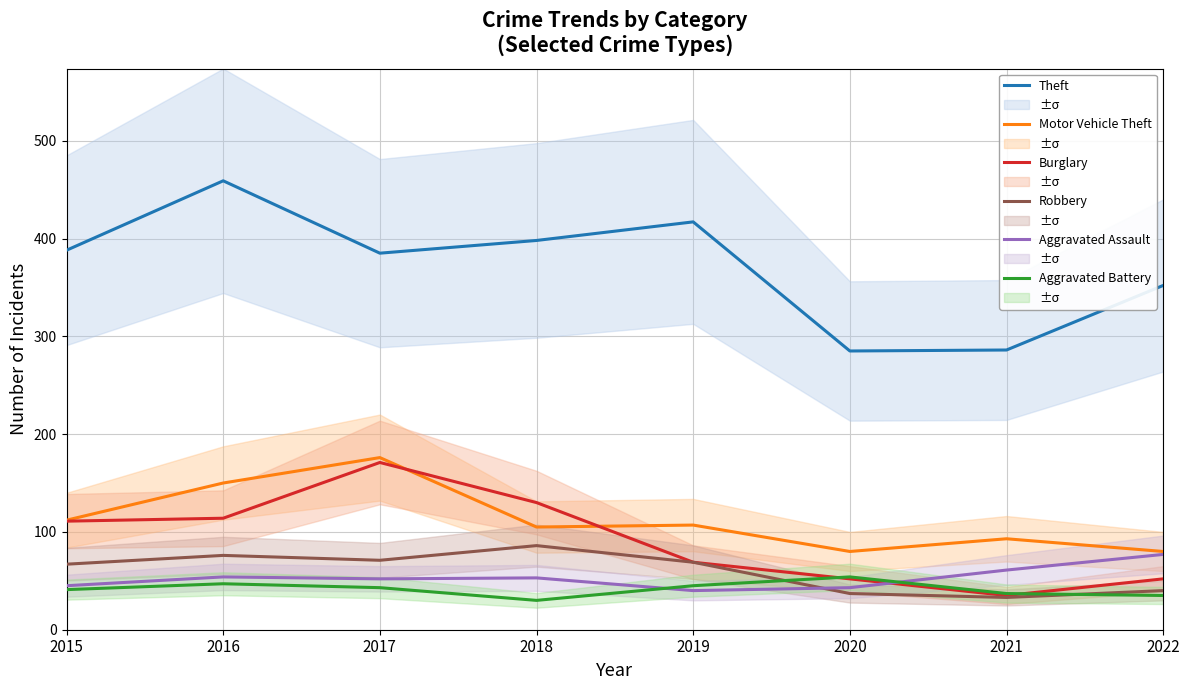

Does the chart display data point markers on the line(s)?

No